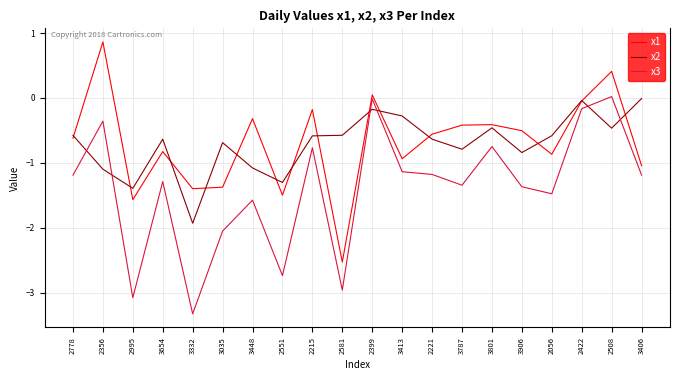

What is the sum of all x3 values?

-27.9